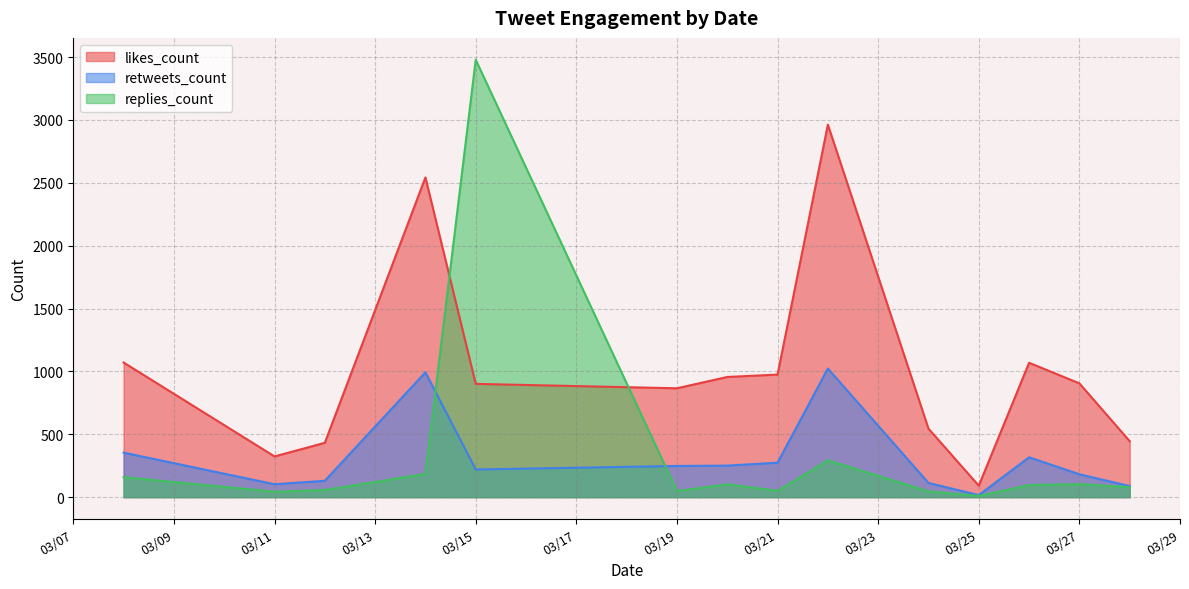

Which series ends up on top after the final intersection of likes_count and replies_count?

likes_count